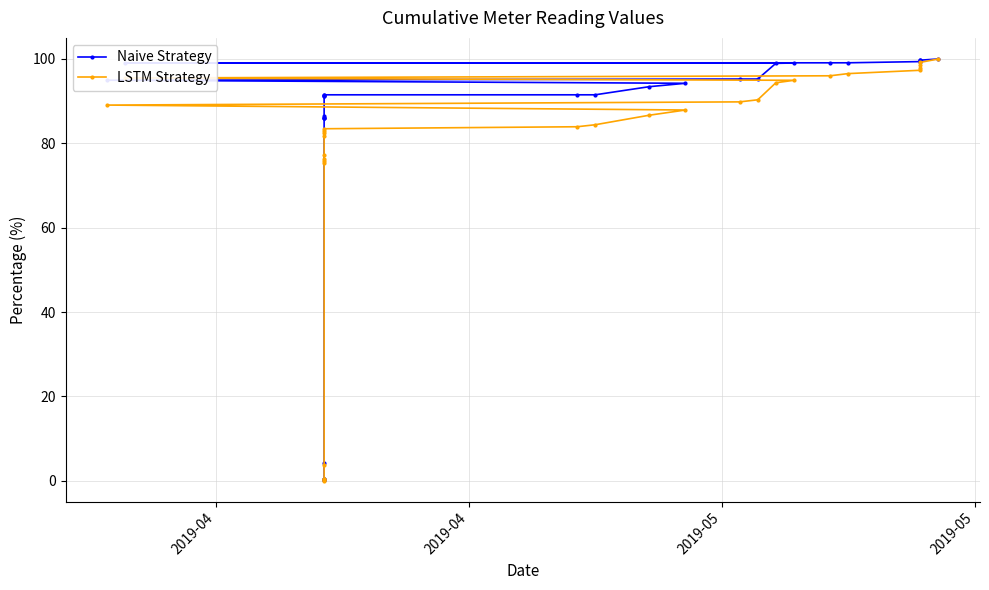

What is the maximum value for LSTM Strategy?

100.0